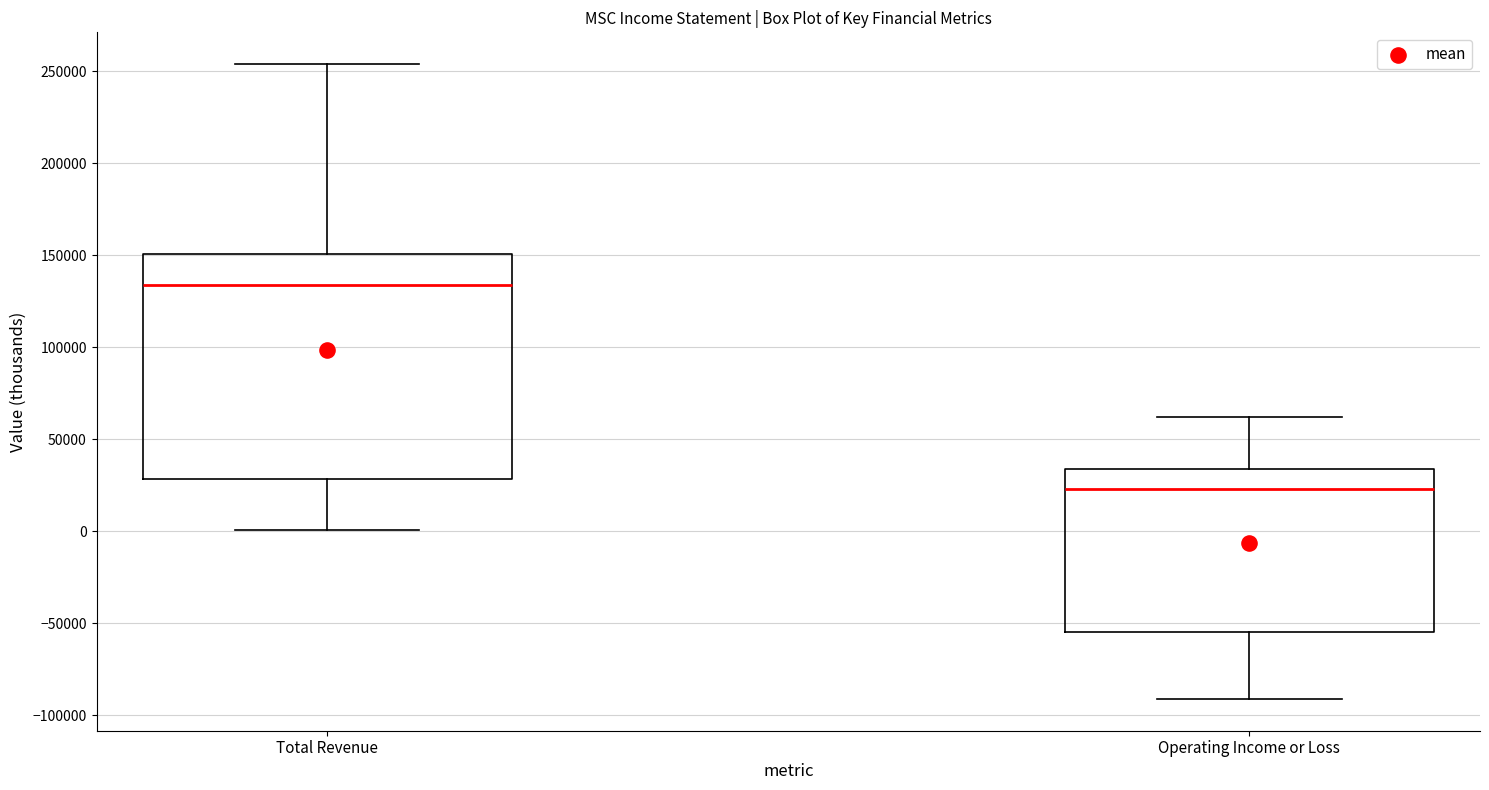

Reading left to right, read every box against the y-axis: the position of its median line, the range the box covers, and the ends of its whiskers. The values are not printed on the chart, so give them approximately, as read against the axis.

Total Revenue: median 135000, box 30000 to 150000, whiskers 0 to 255000
Operating Income or Loss: median 25000, box -55000 to 35000, whiskers -90000 to 60000